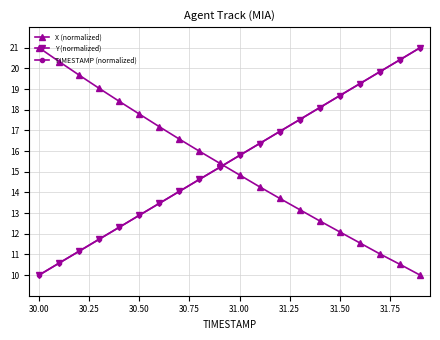

What is the minimum value for Y (normalized)?

10.0